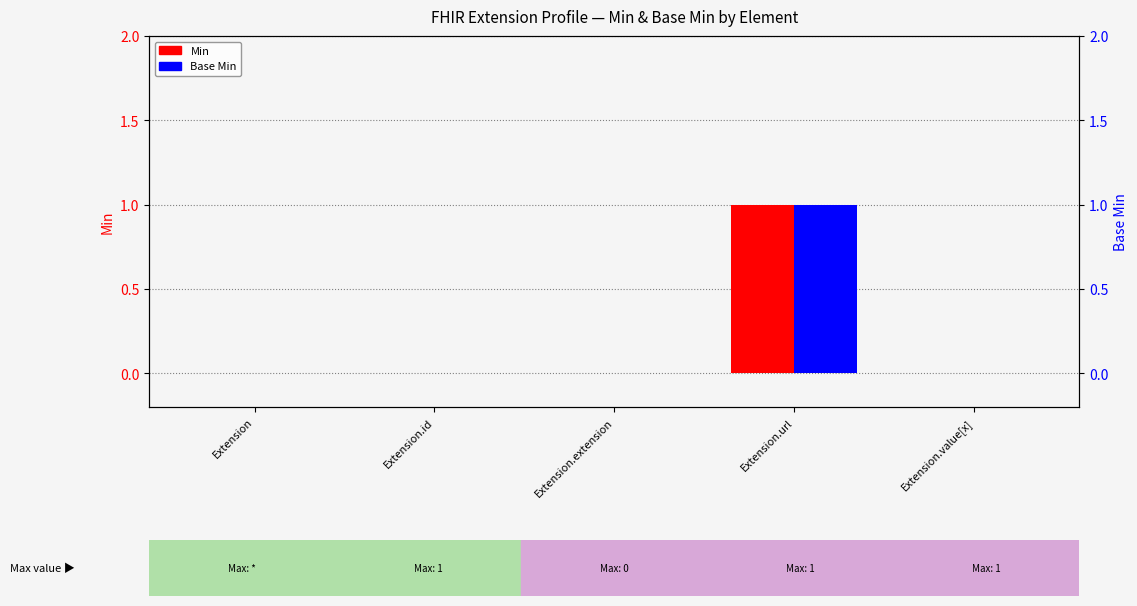

Which has a higher value, Extension.id or Extension.url?

Extension.url